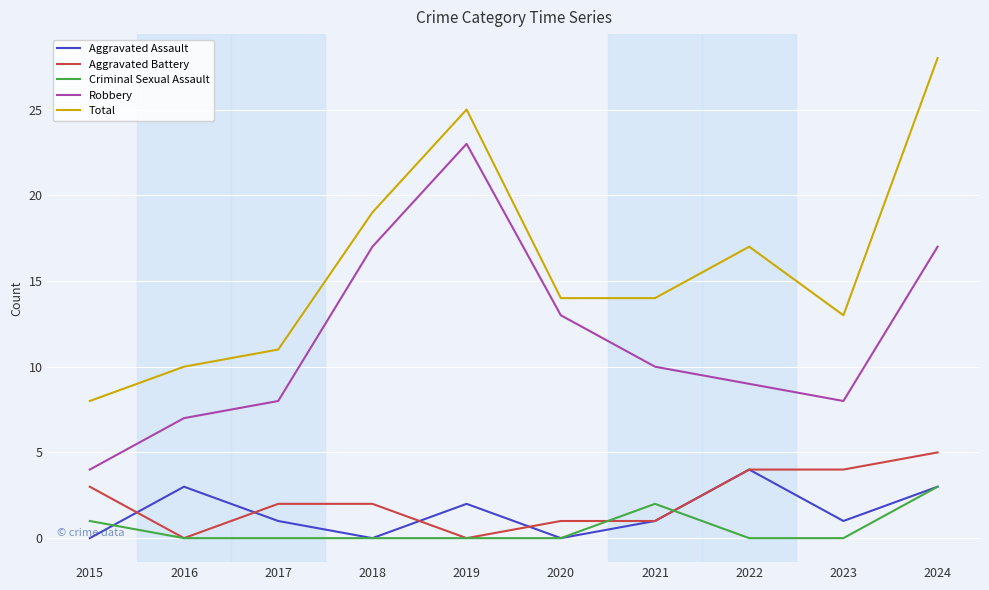

True or false: Criminal Sexual Assault and Robbery cross at least once.

False